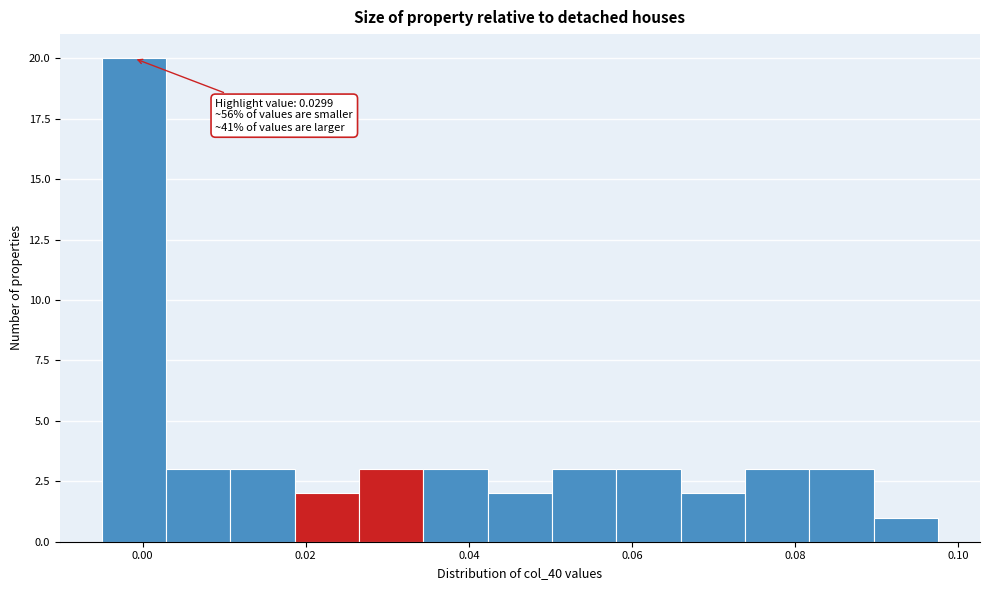

Read against the x-axis, roughly where is the centre of the tallest bar?

-0.002